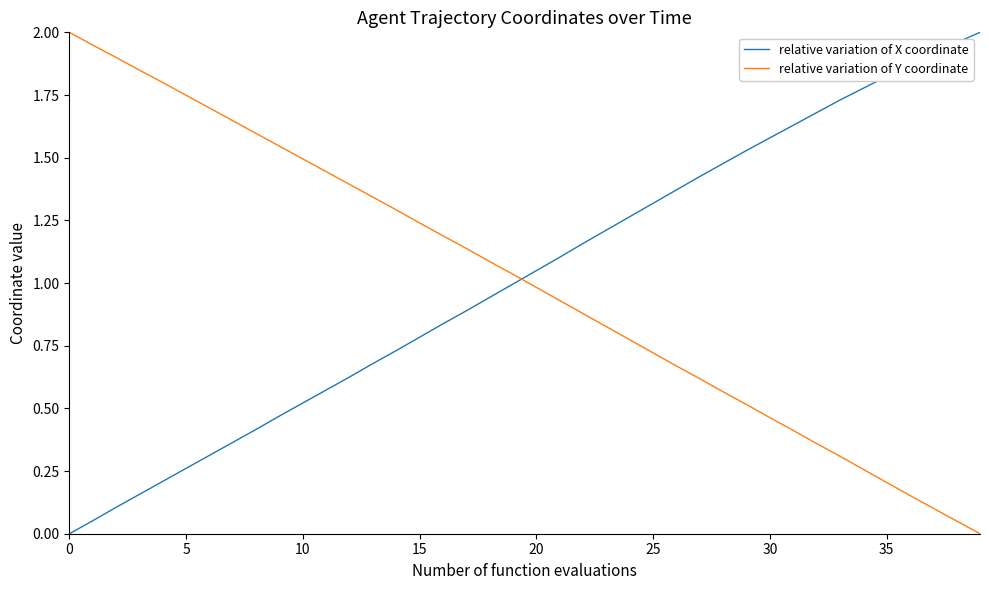

True or false: relative variation of Y coordinate and relative variation of X coordinate intersect in this chart.

True